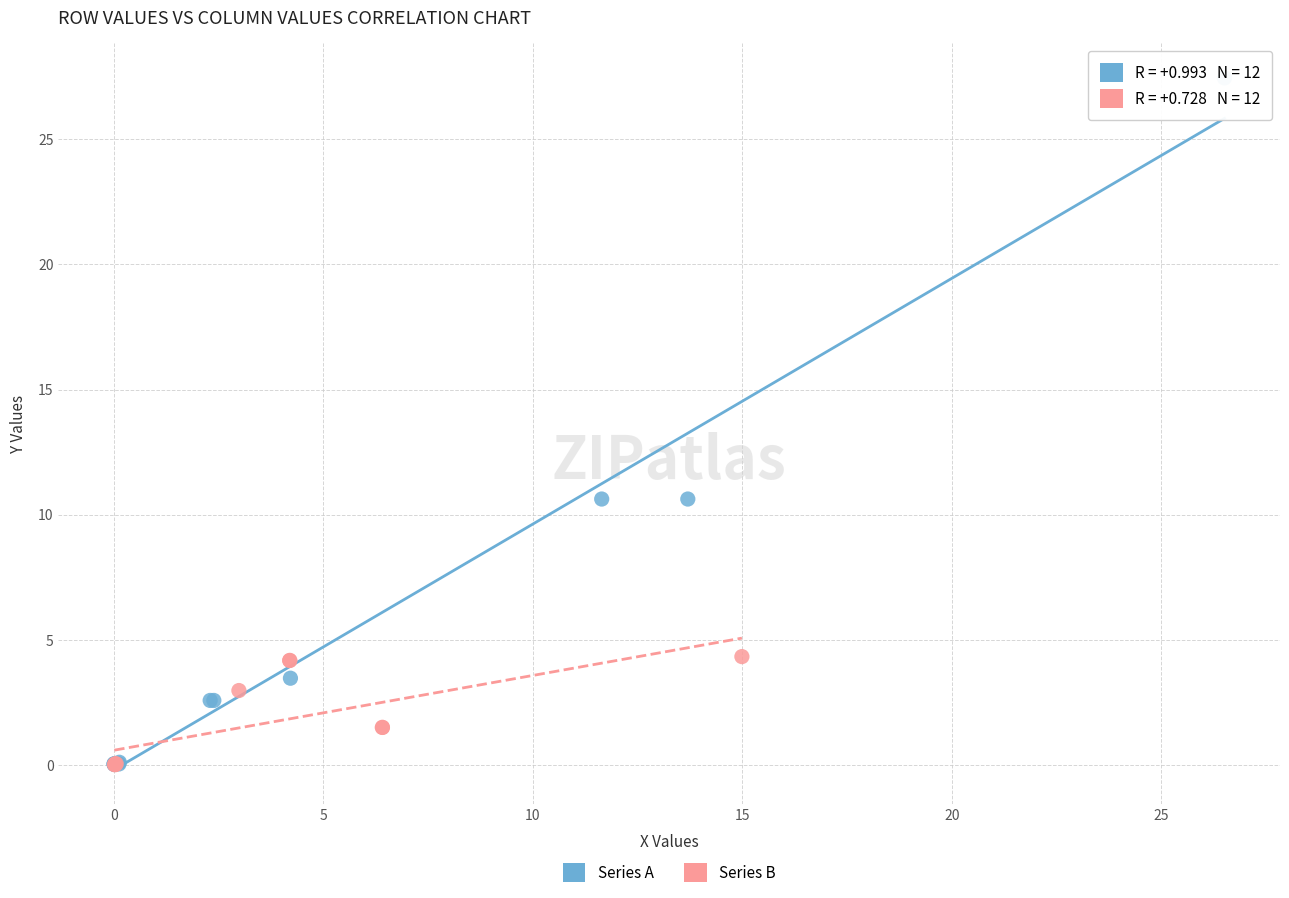

Which series contains the highest Y value?

Series A